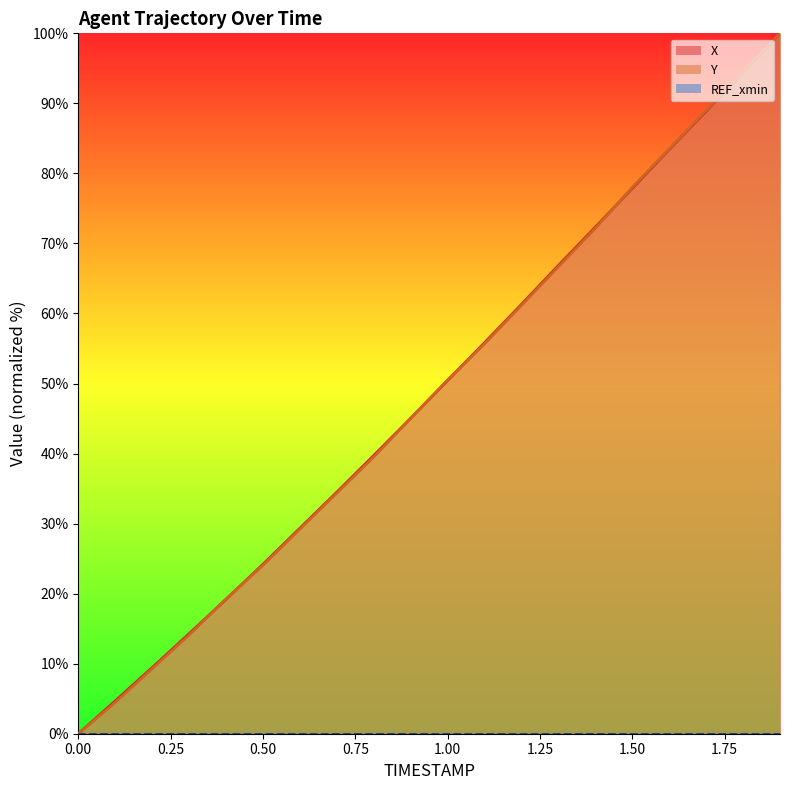

What is the label of the 17th point from the right?

0.3